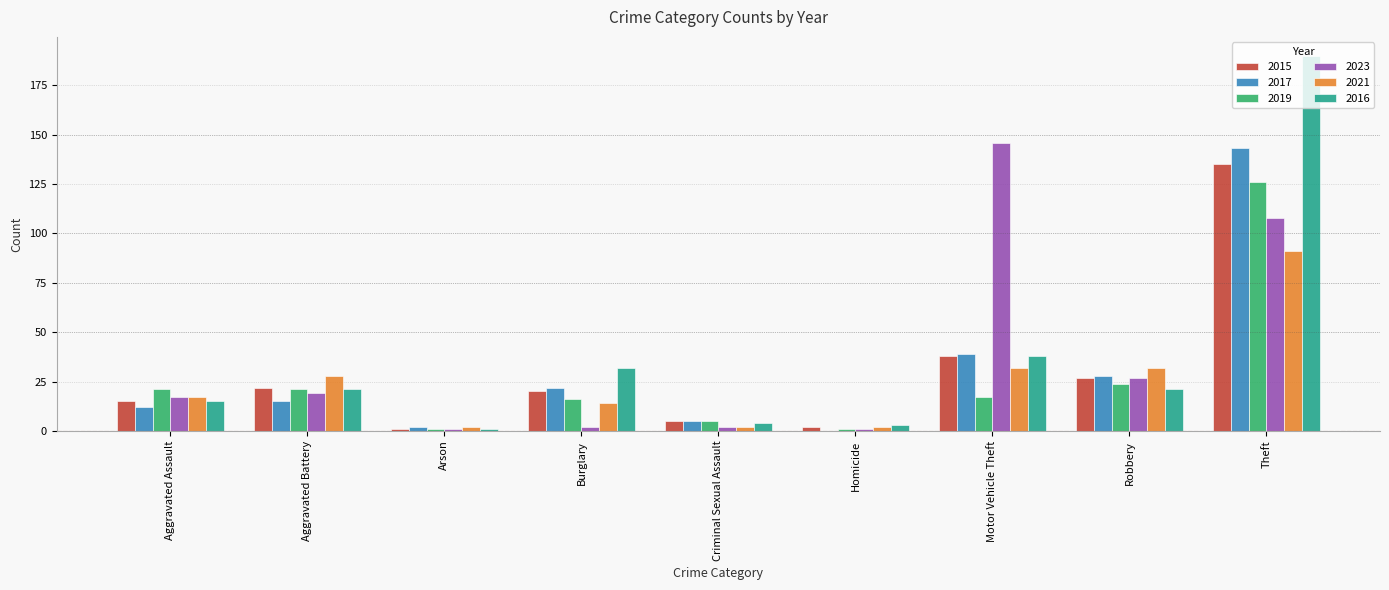

What is the sum of all 2017 values?

266